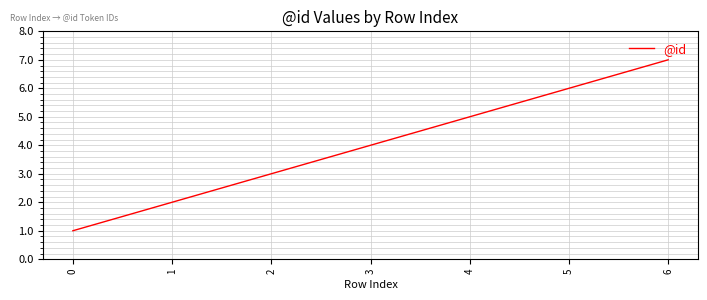

What is the sum of all values?

28